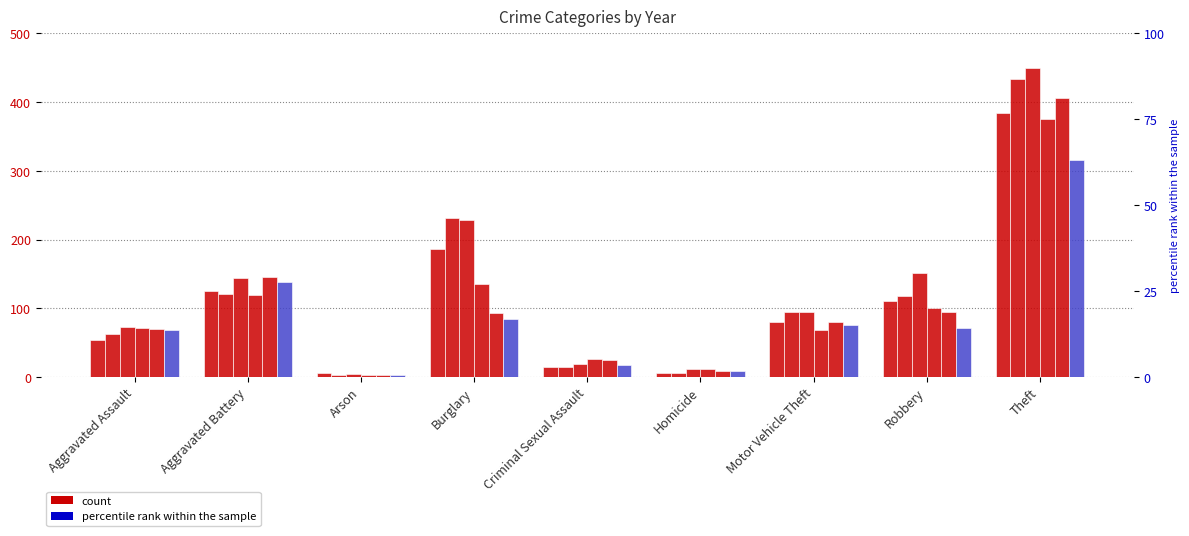

What is the sum of the 2017 values at Motor Vehicle Theft and Arson?

99